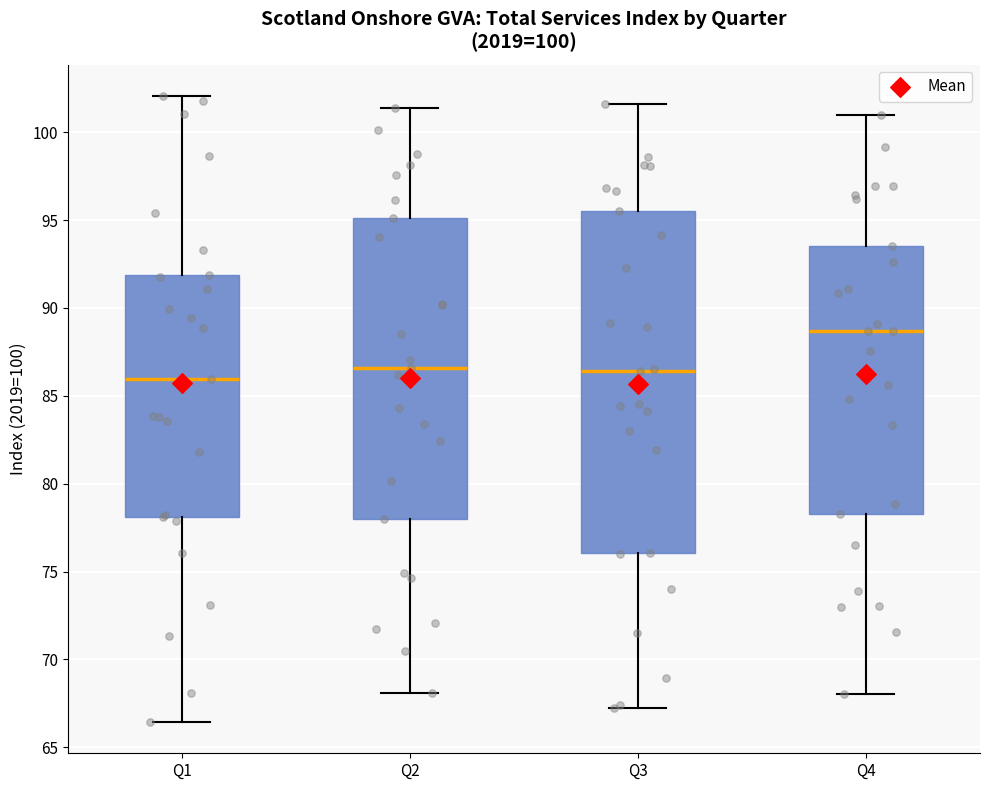

Which box is the tallest, from its lower edge to its upper edge?

Q3